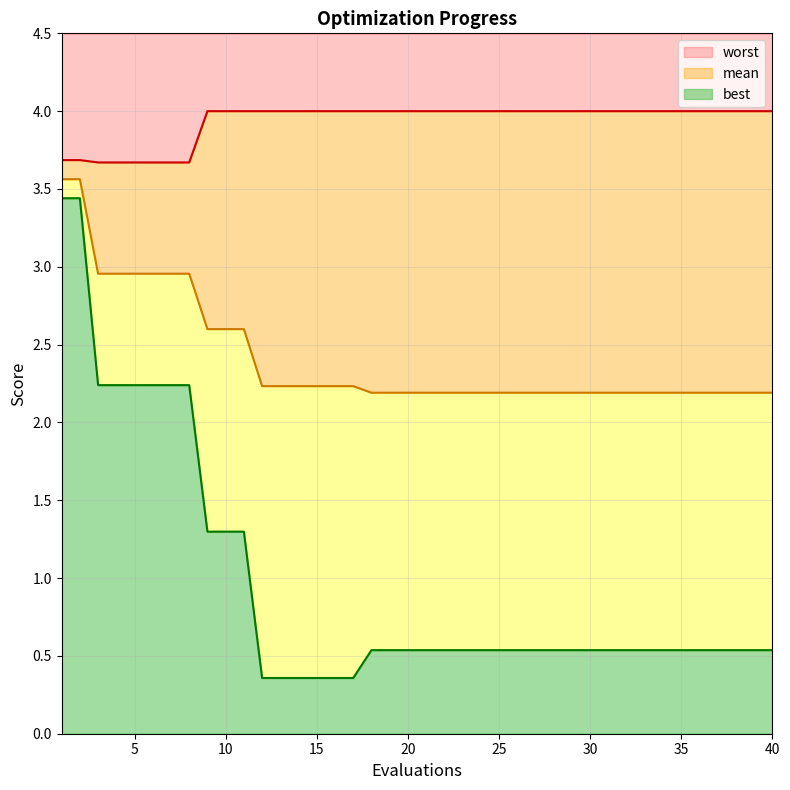

What is the minimum value for best?

0.4